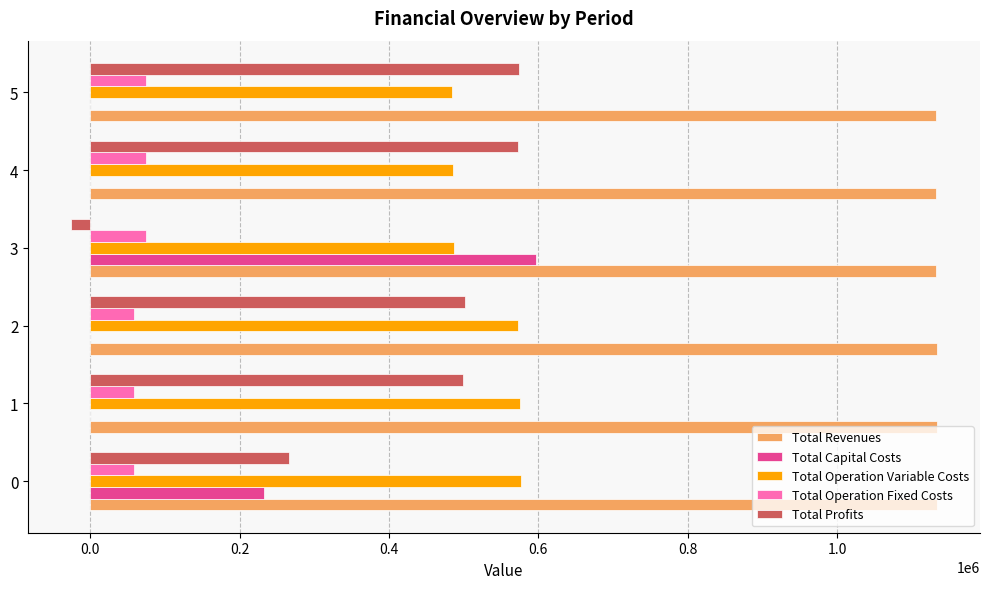

What is the total value across all series at 2?

2266878.7